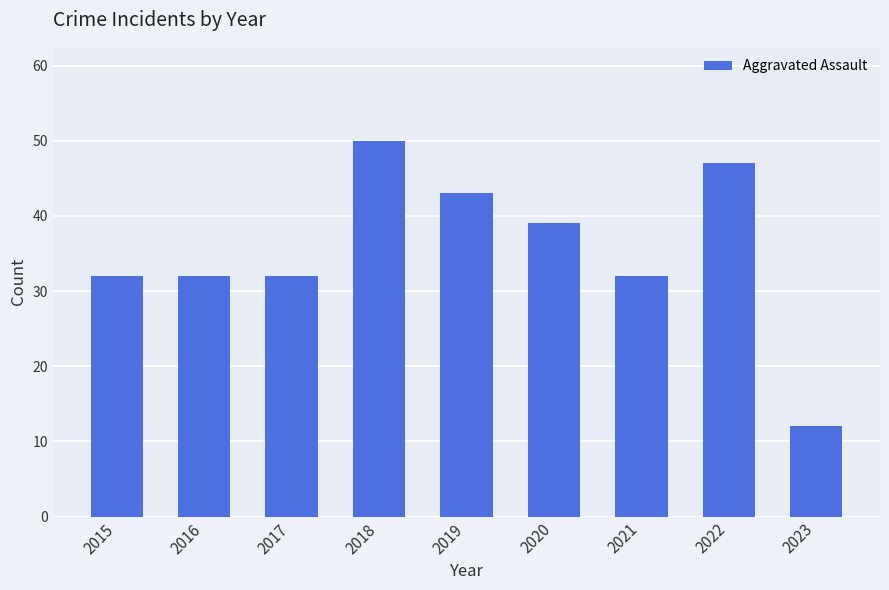

True or false: the data shows 51 at 2021.

False